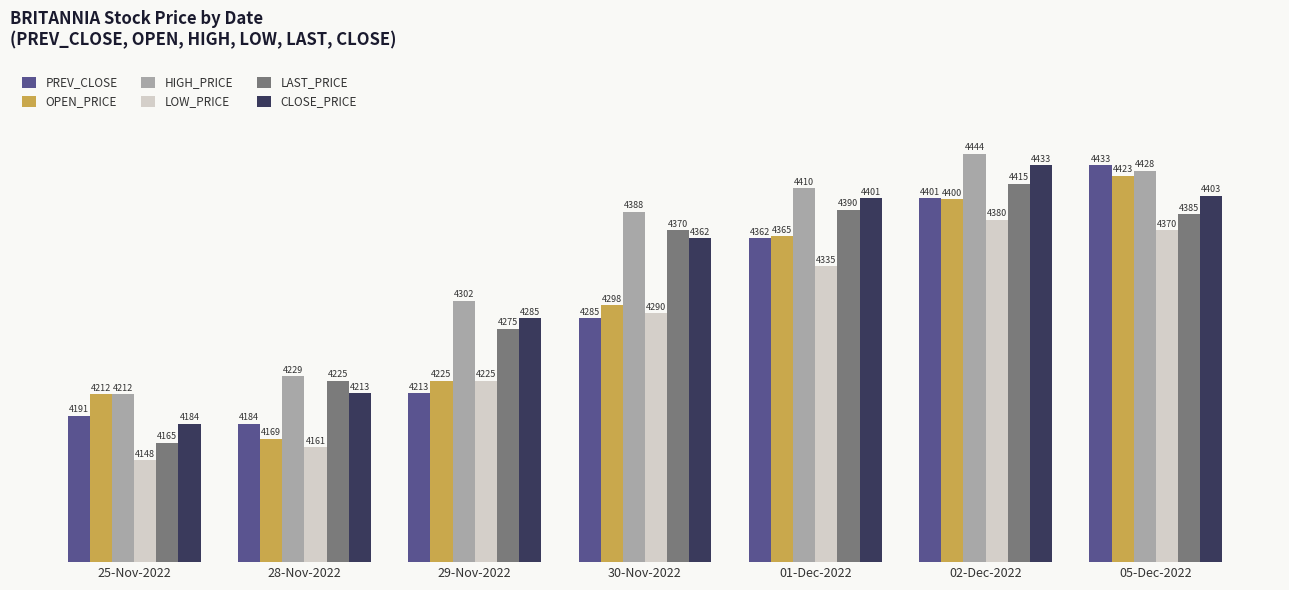

Which series has the widest spread of values?

OPEN_PRICE